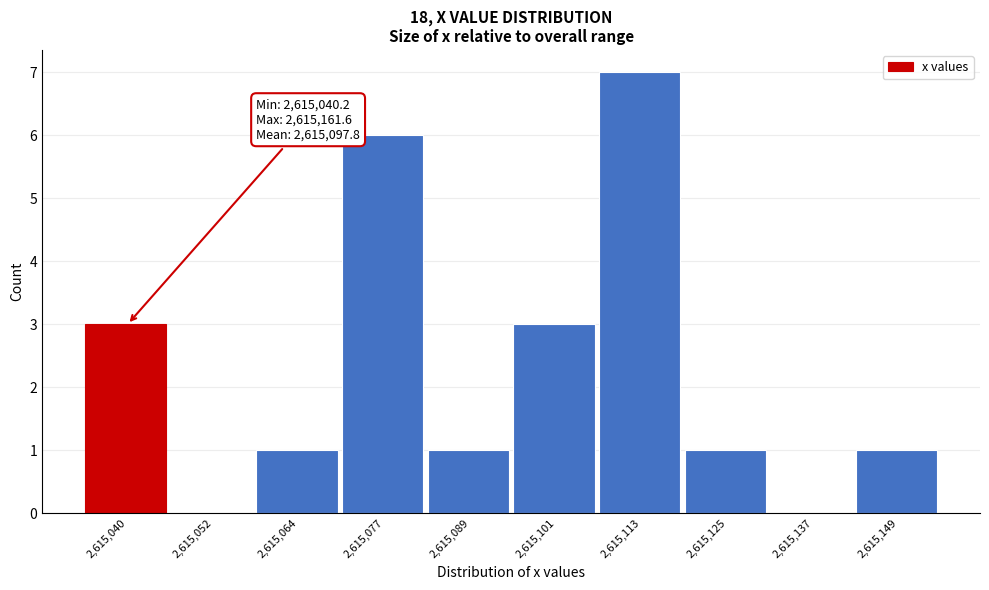

Reading right to left, extract all data points from this chart.

2,615,149=1	2,615,137=0	2,615,125=1	2,615,113=7	2,615,101=3	2,615,089=1	2,615,077=6	2,615,064=1	2,615,052=0	2,615,040=3